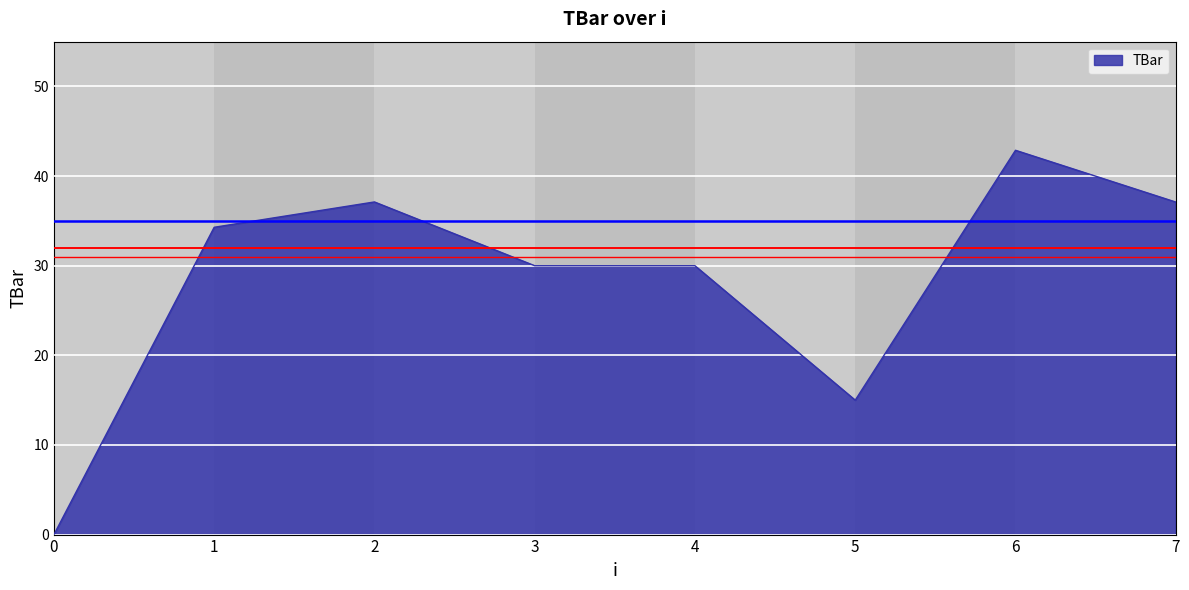

How many distinct data groups are displayed?

1